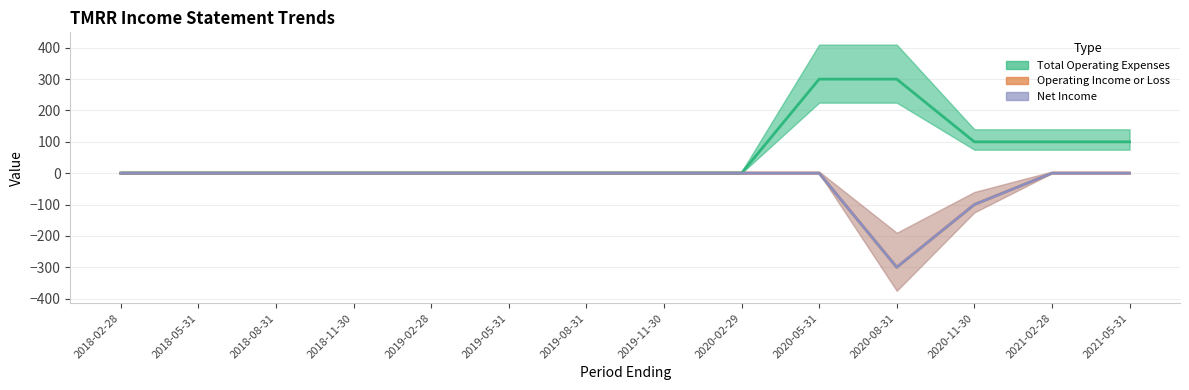

What is the label of the 7th point from the right?

2019-11-30